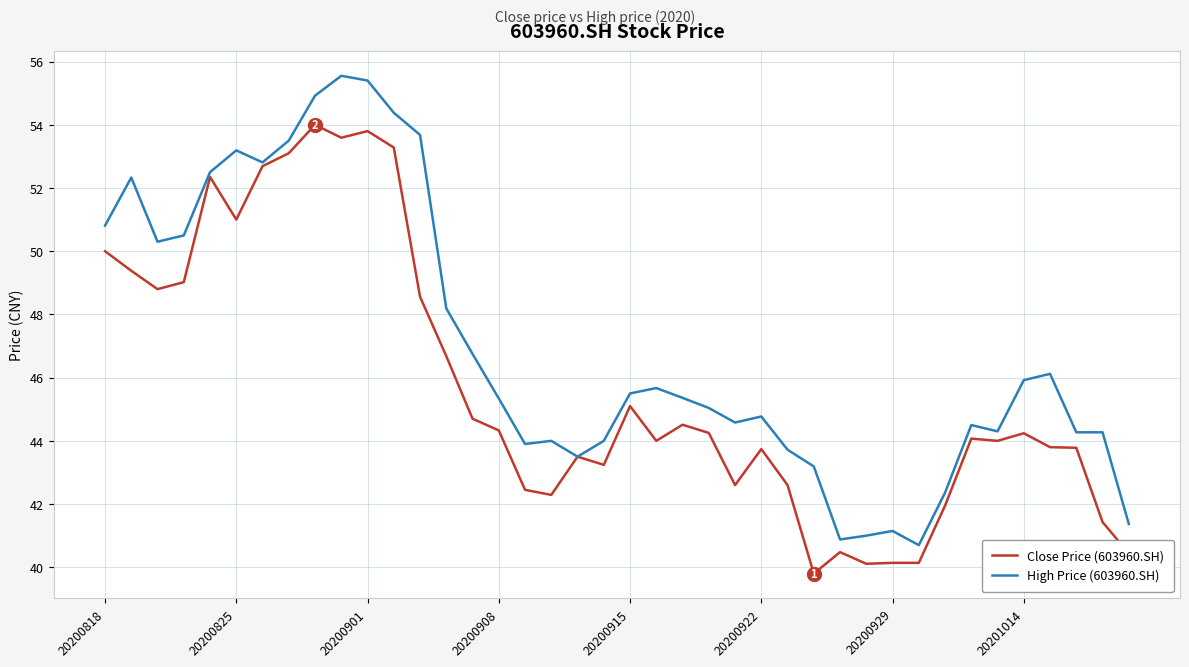

What is the highest value of the Close Price (603960.SH) series?

54.0